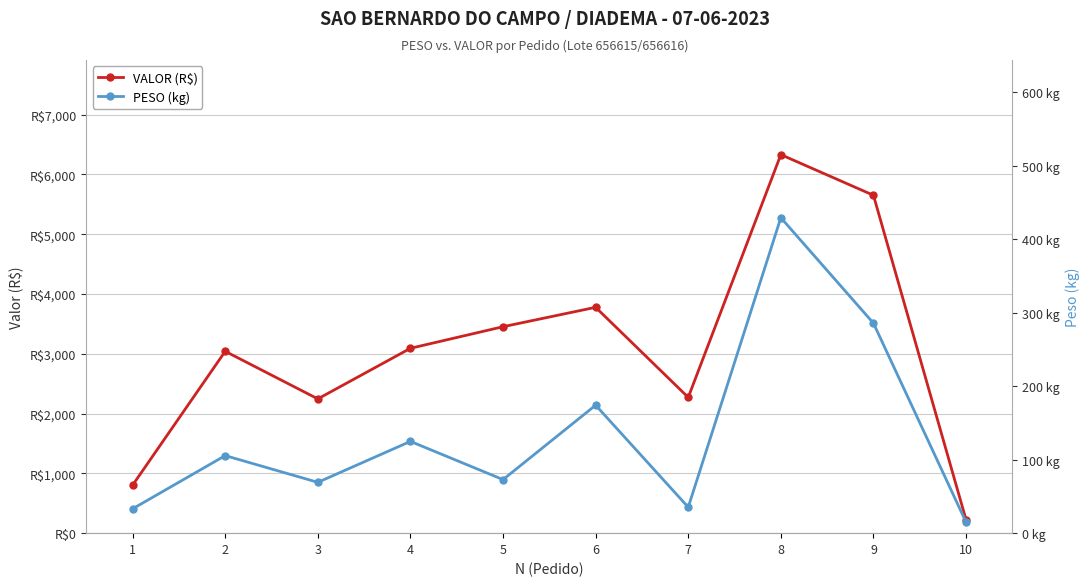

What is the difference between the maximum and minimum values in the VALOR (R$) series?

6105.6